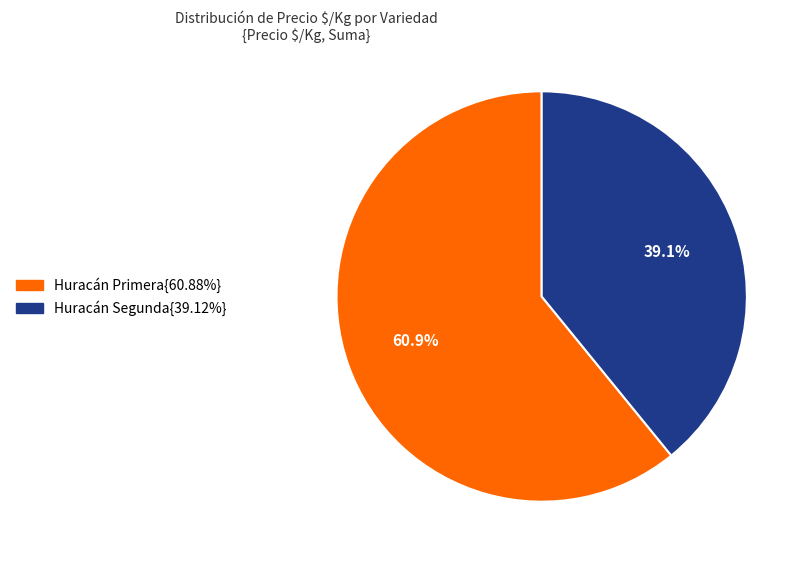

How many segments does this pie chart have?

2